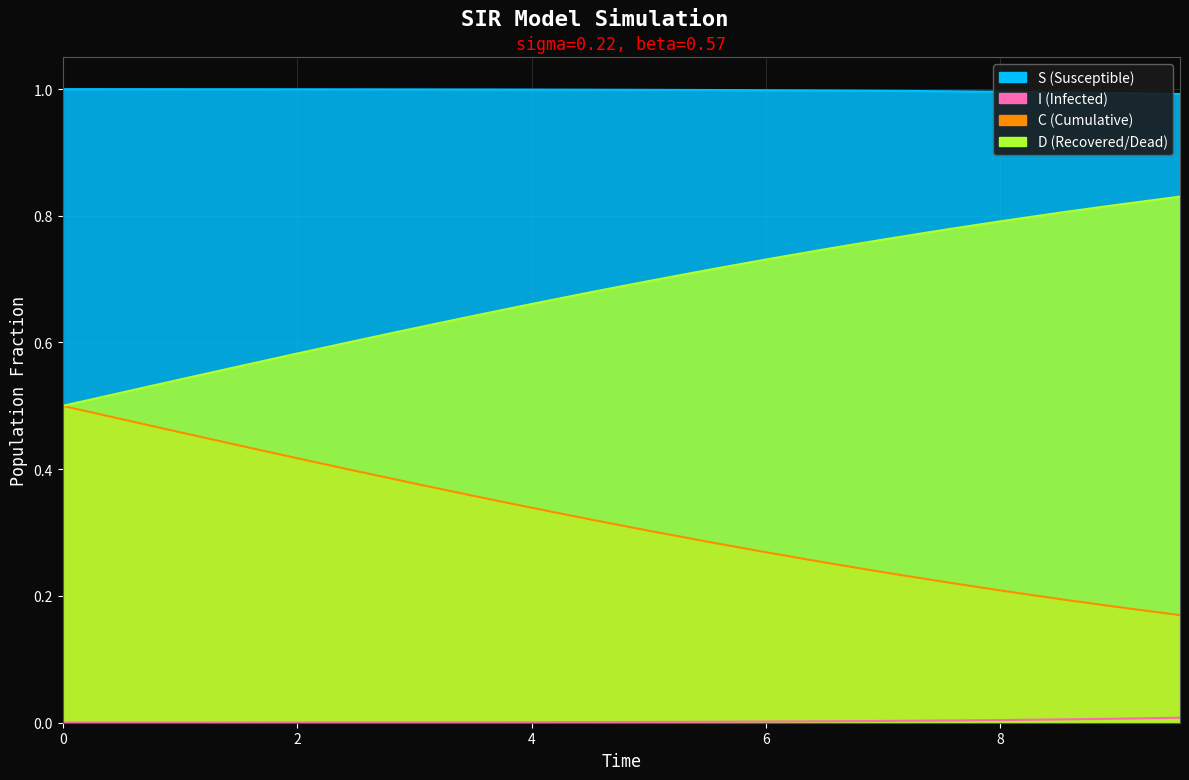

At which category is the sum across all series the highest?

5.016722408026756